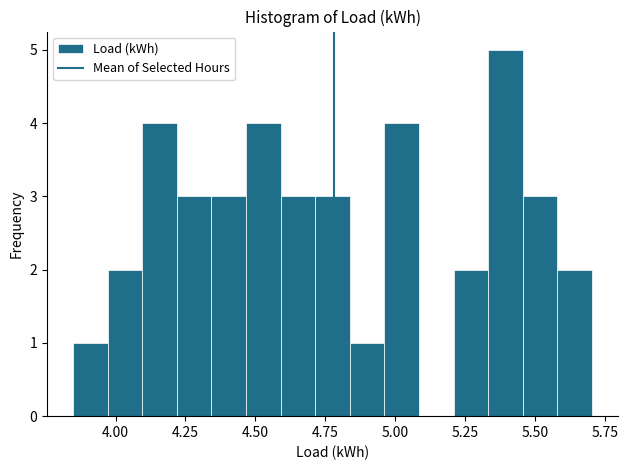

Around what value on the x-axis is the tallest bar? Give the approximate position of its centre, as read against the axis.

5.40